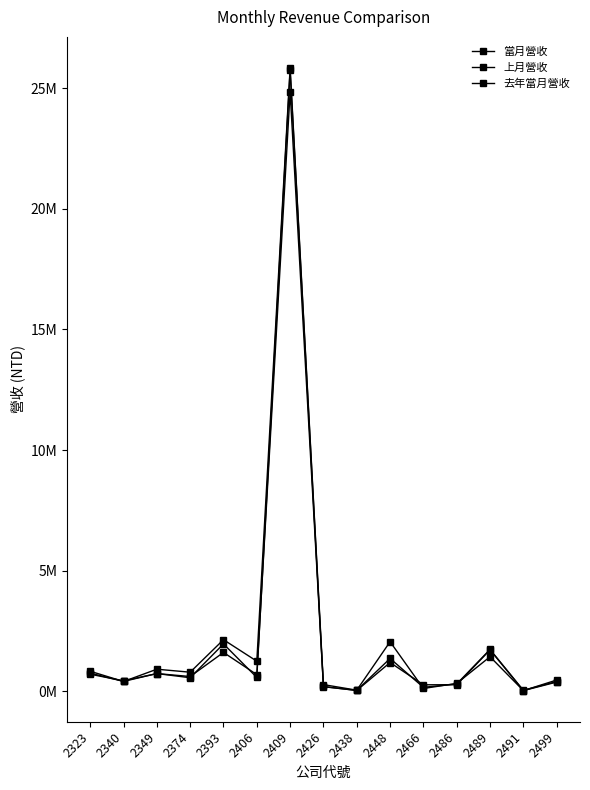

What is the difference between the maximum and minimum values in the 去年當月營收 series?

25817546